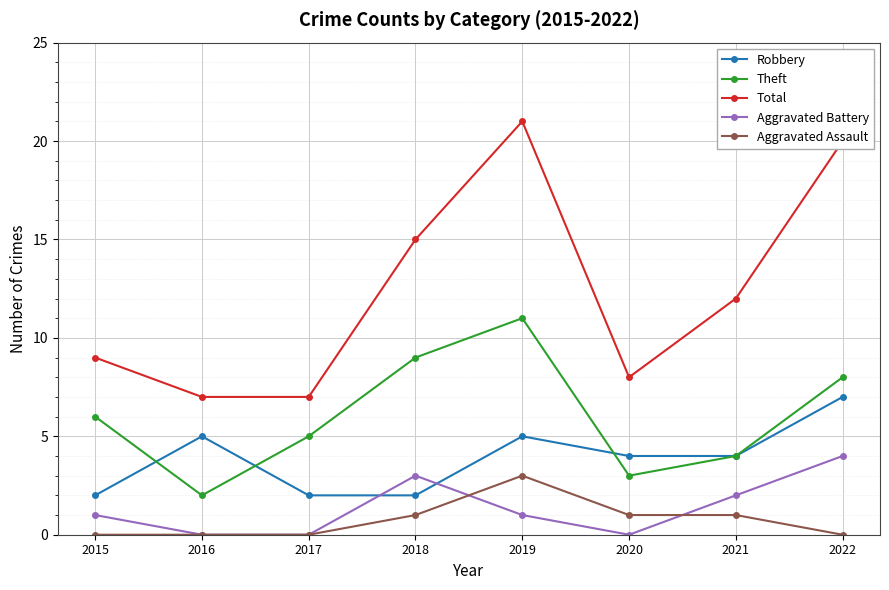

How many values in the Total series are below 12?

4